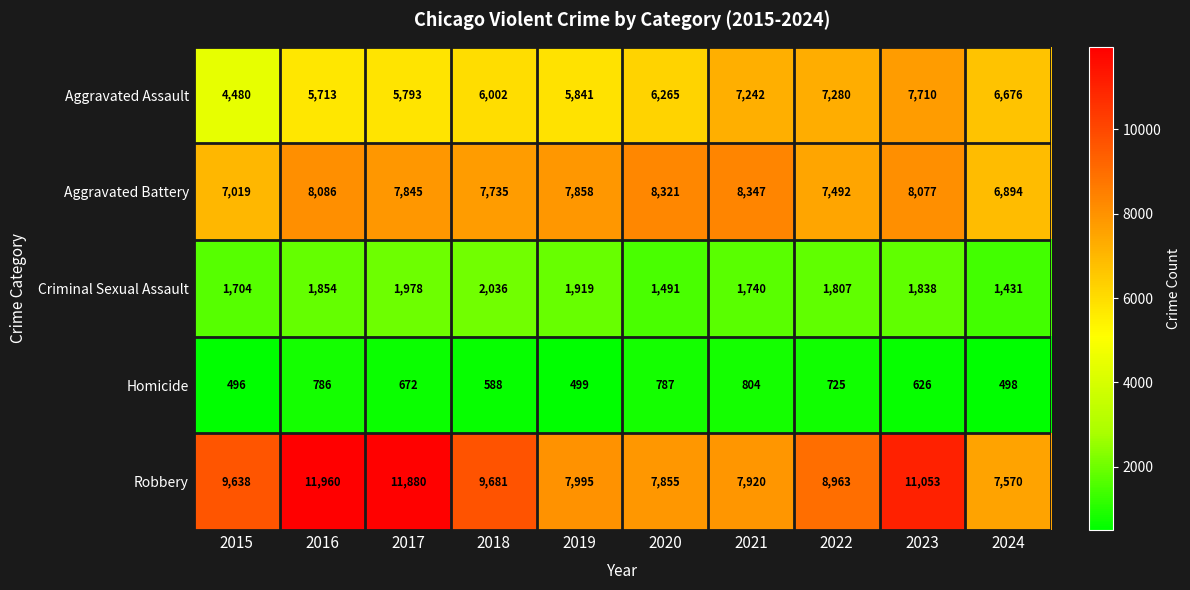

What value does the Robbery series have at 2015?

9638